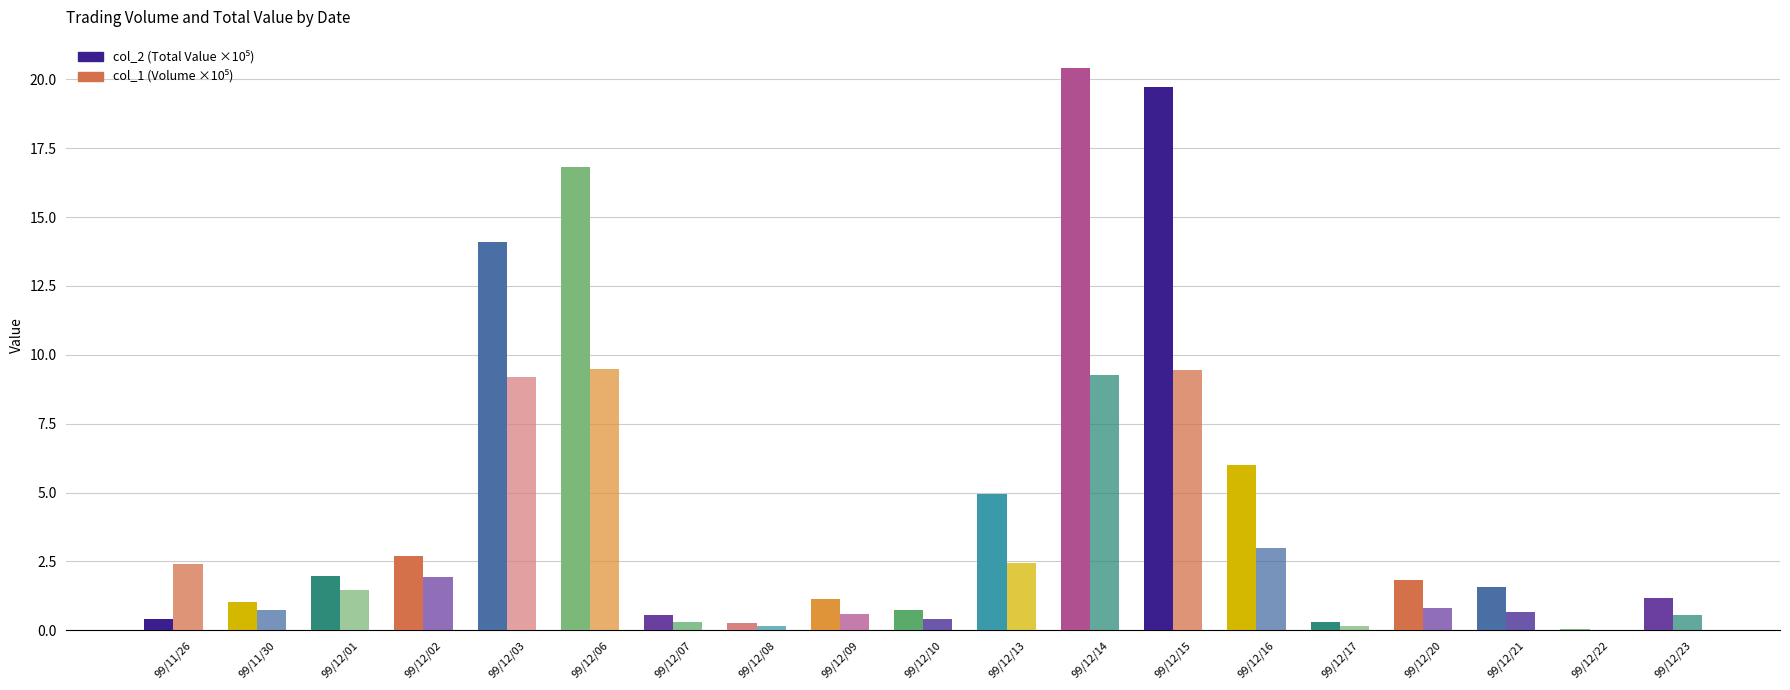

True or false: col_2 (Total Value ×10⁵) has a value of 1.1 at 99/12/09.

True